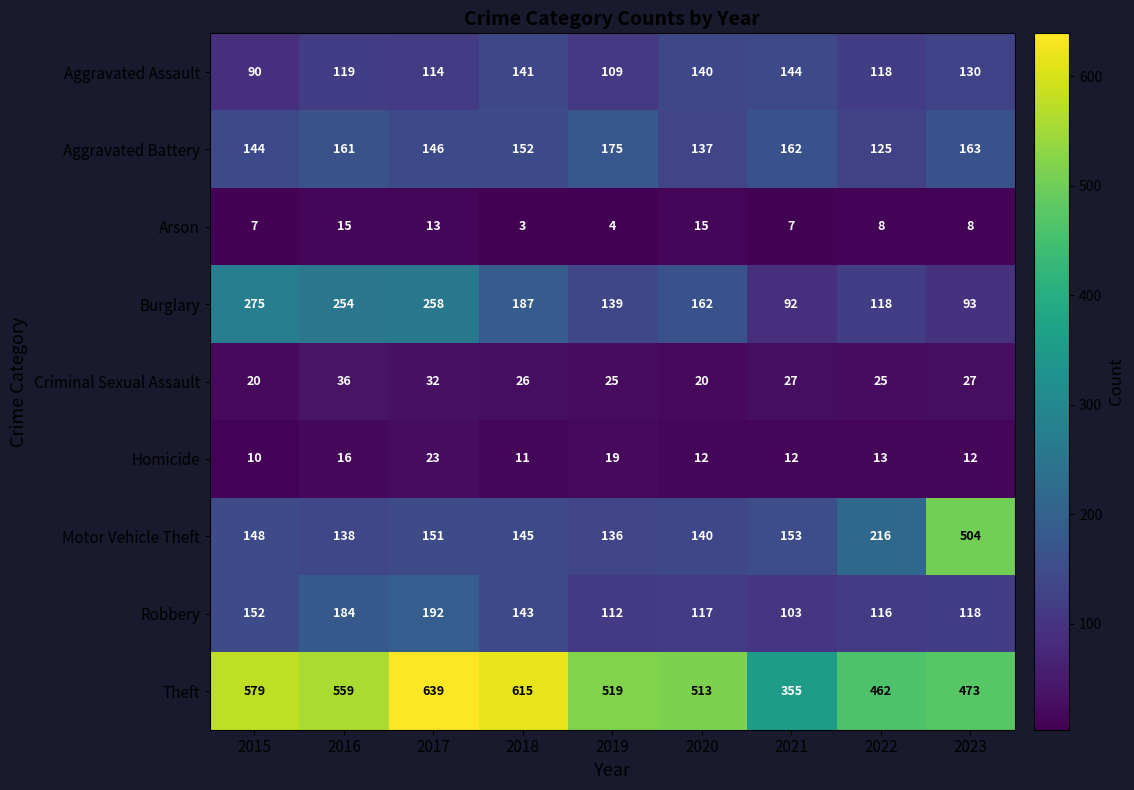

Which series has the largest range (max minus min)?

Motor Vehicle Theft